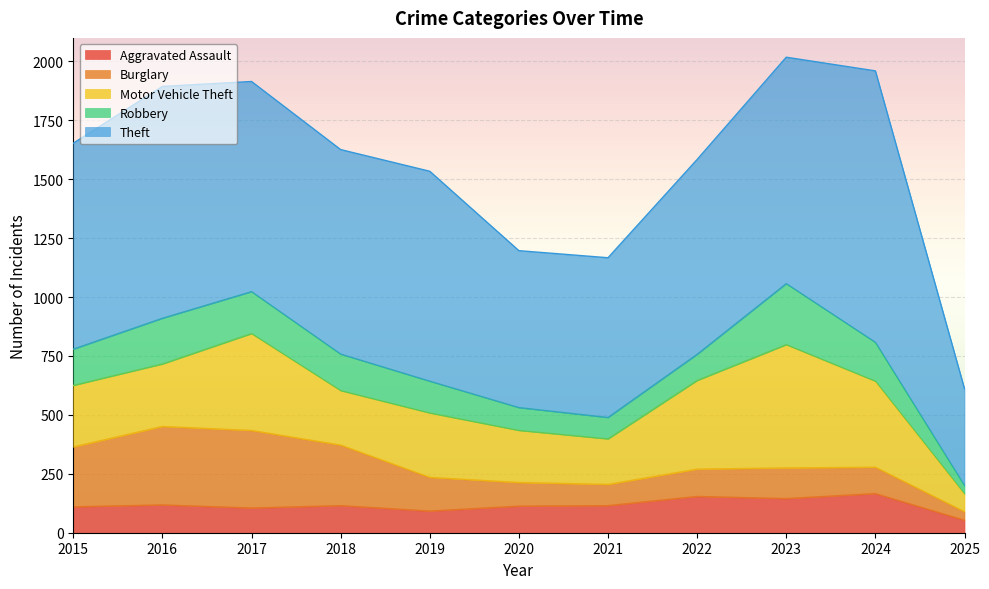

How many times do Burglary and Motor Vehicle Theft cross each other?

4